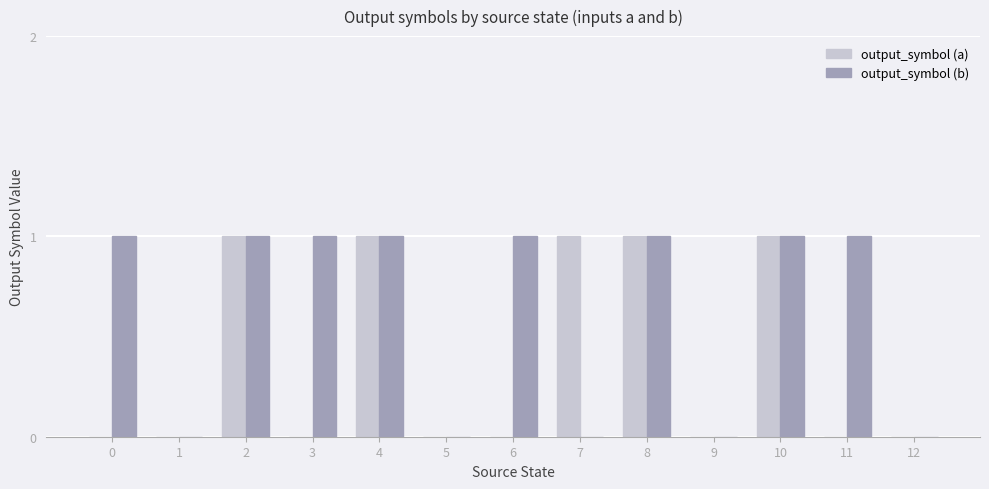

What is the maximum value shown in the chart?

1